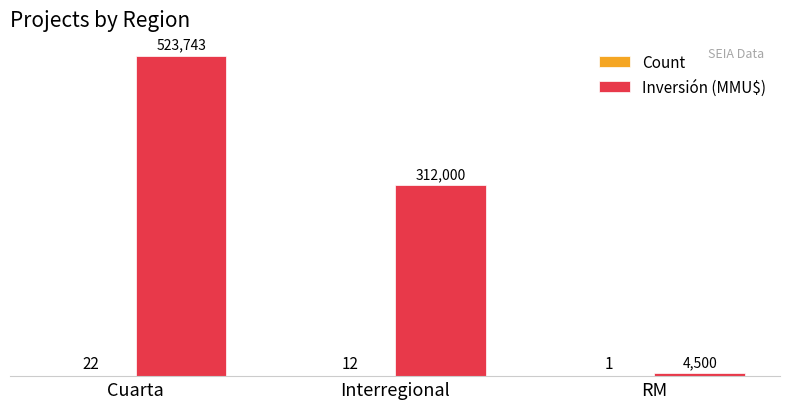

What is the sum of all Inversión (MMU$) values?

840243